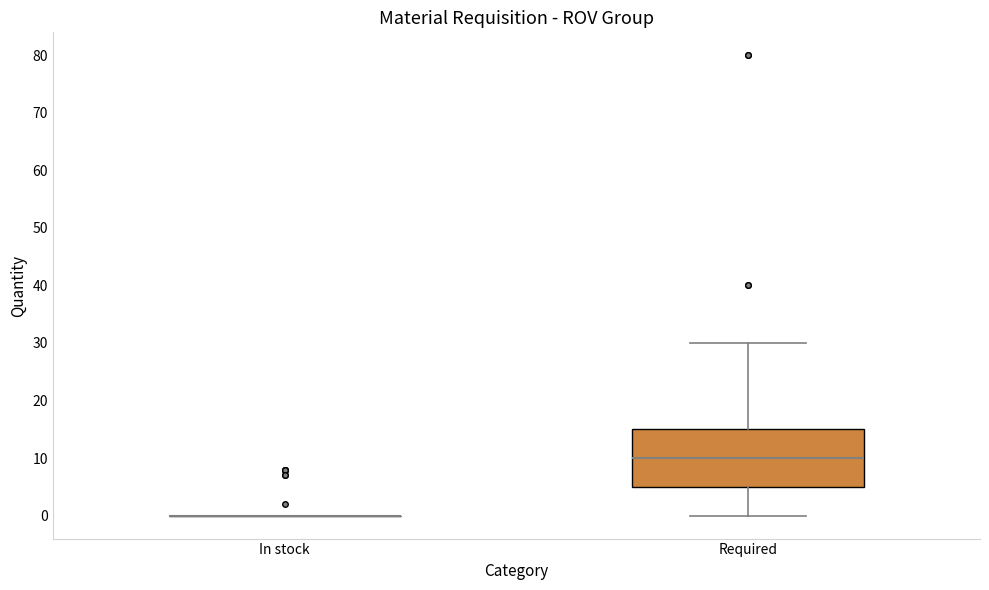

Reading left to right, transcribe this box plot: for each box, give where its median line is, the range the box spans, and where its two whiskers end, as read against the y-axis. The values are not printed on the chart, so give them approximately, as read against the axis.

In stock: box collapsed to a line at 0, whiskers 0 to 0
Required: median 10, box 5 to 15, whiskers 0 to 30